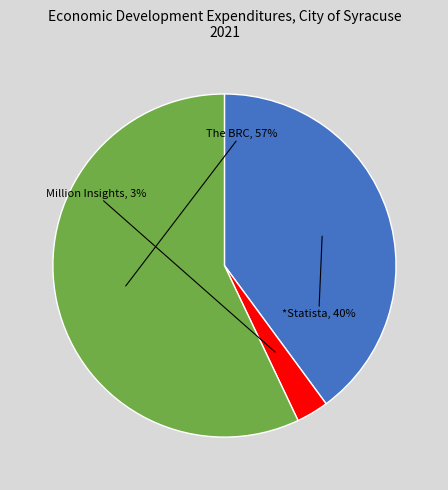

Which category has the biggest portion of the pie?

The BRC